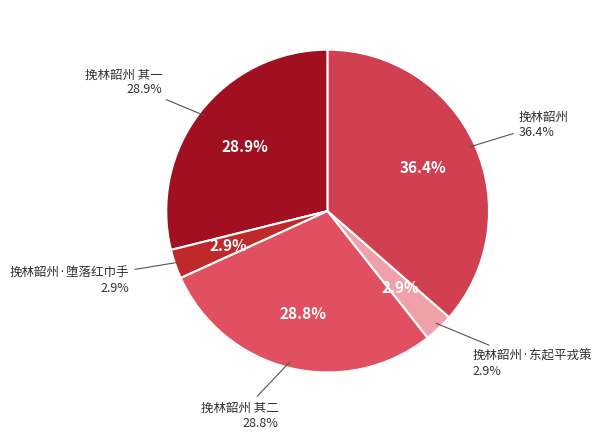

To the nearest percent, what portion does 挽林韶州 其二 represent?

29%